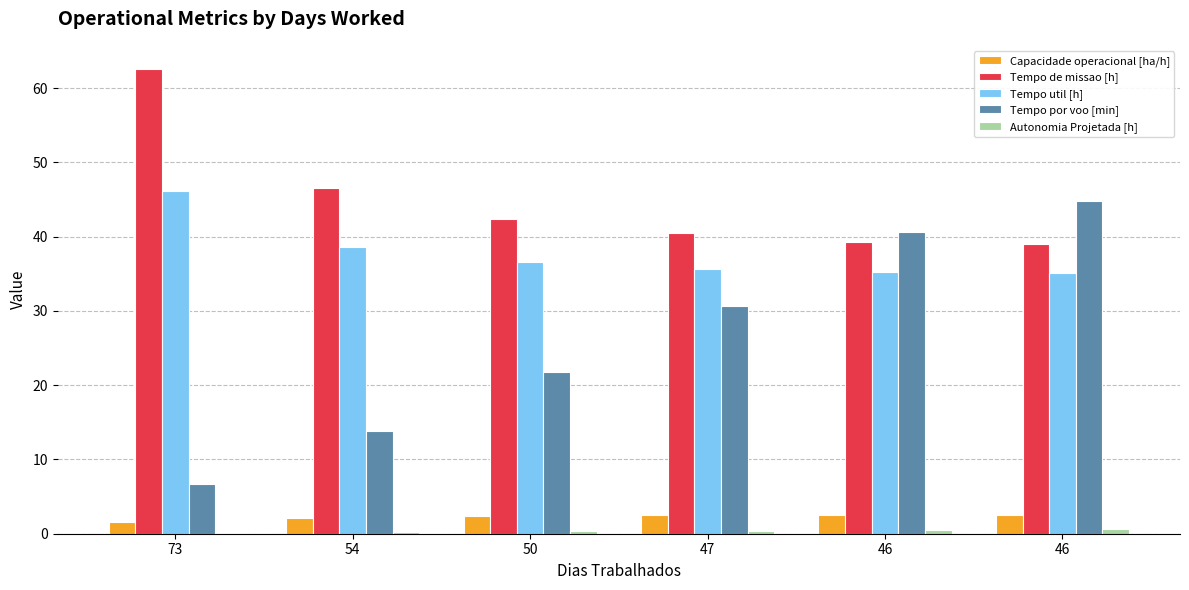

Count the number of data series in this chart.

5